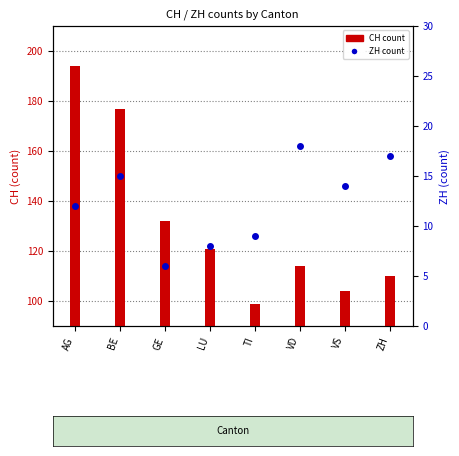

How many data points in CH count are above 121?

3